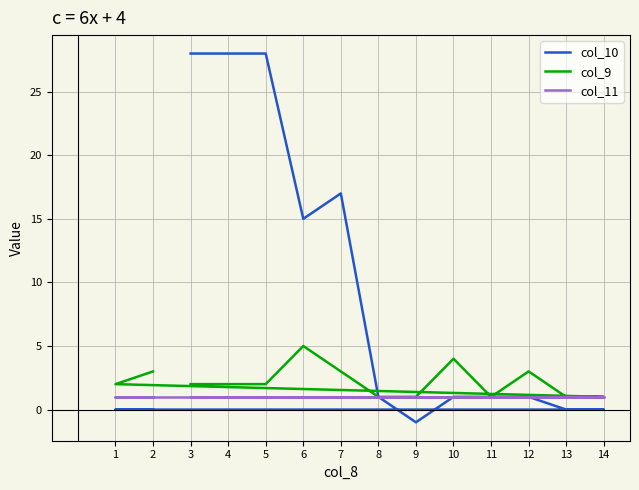

What is the value of the col_11 point at the 8th from the left?

1